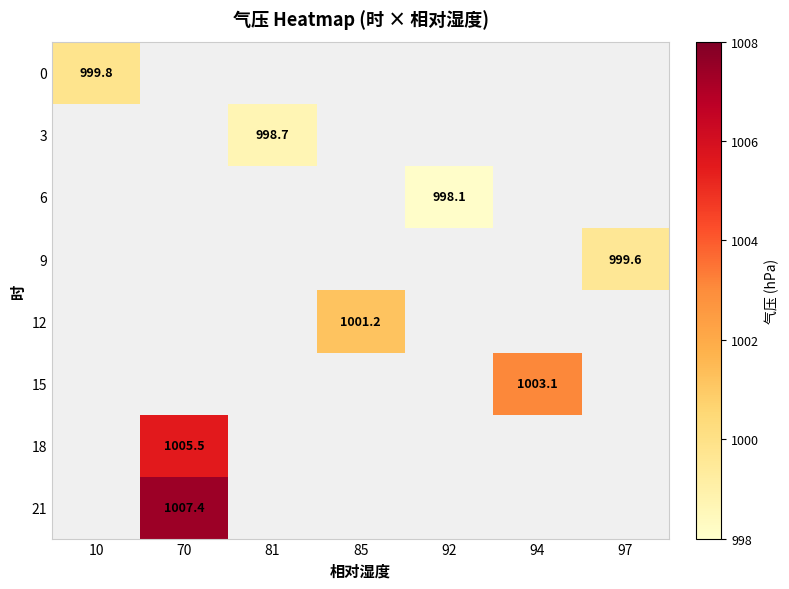

Is the value of 21 at 10 greater than the value of 6 at 70?

No